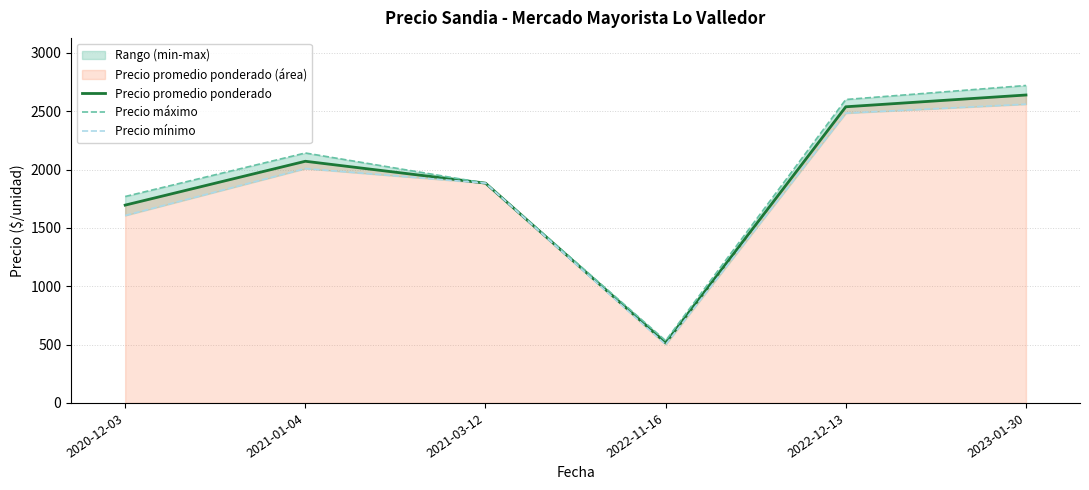

True or false: Precio promedio ponderado has a value of 1883.3 at 2021-03-12.

True